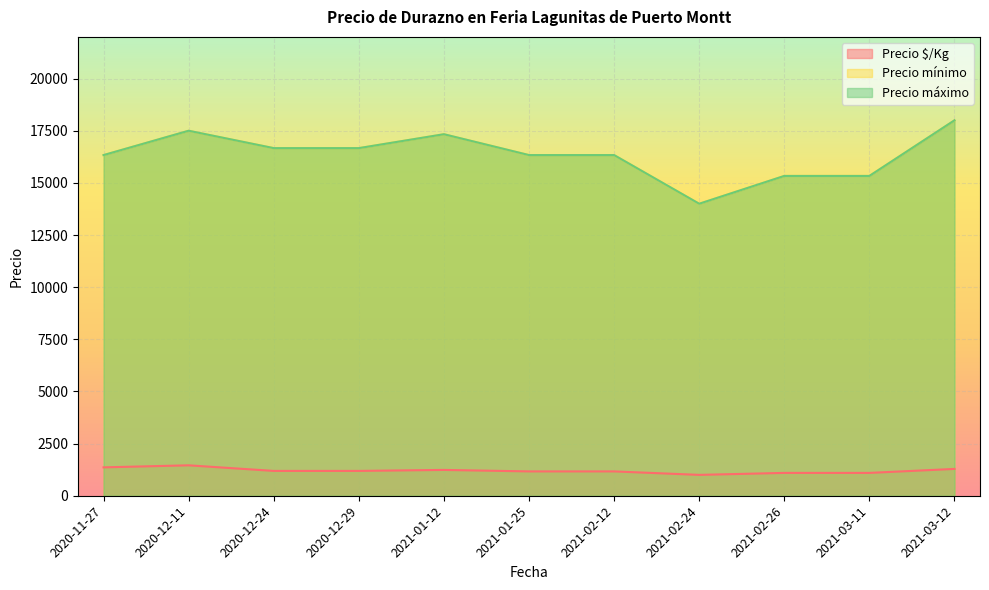

Which category has the highest value across all series?

2020-11-27